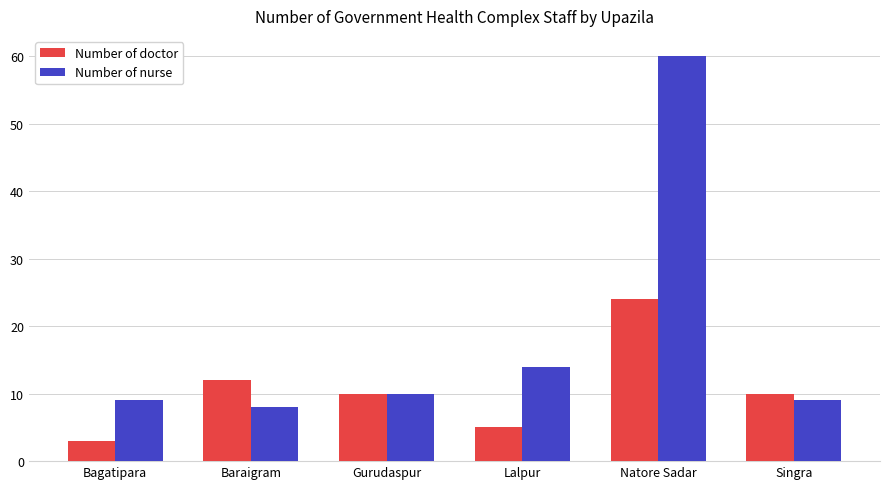

Which series changed the most between Bagatipara and Gurudaspur?

Number of doctor